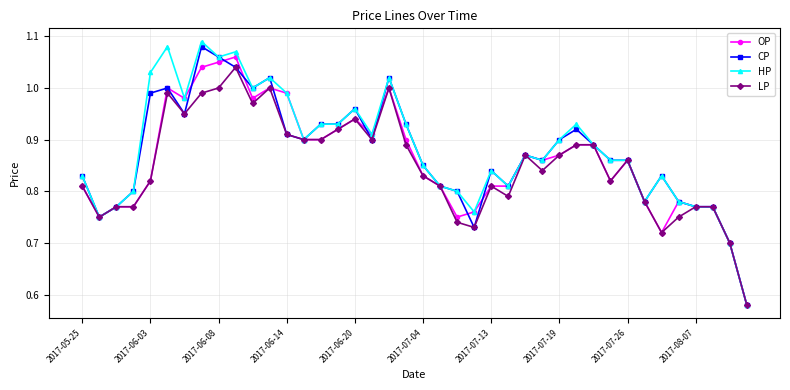

True or false: LP has more than 2 points higher than both neighbors.

True